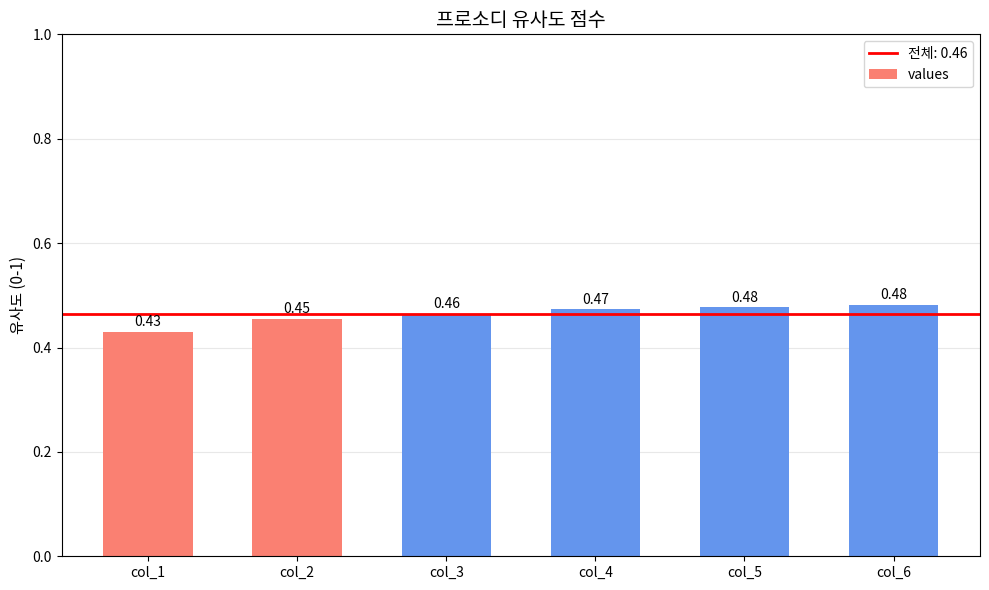

What is the sum of the values at col_4 and col_3?

0.9